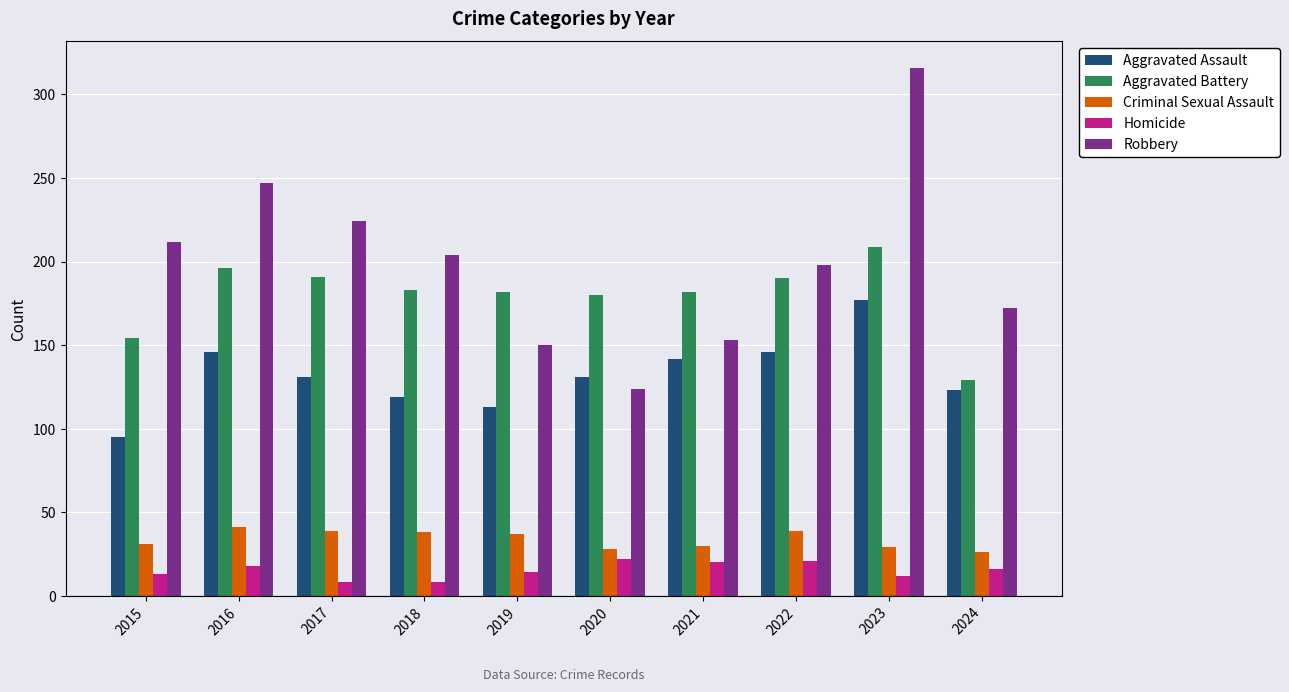

Which series changed the most between 2017 and 2022?

Robbery